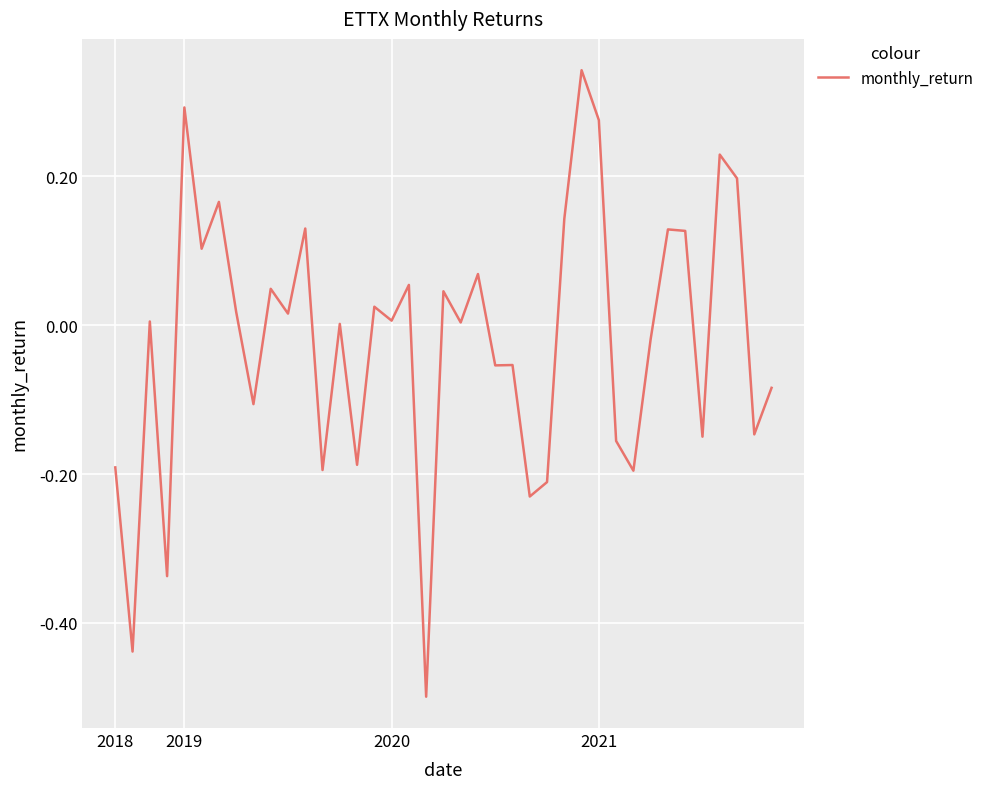

True or false: the data shows 0.1 at 2021.

False